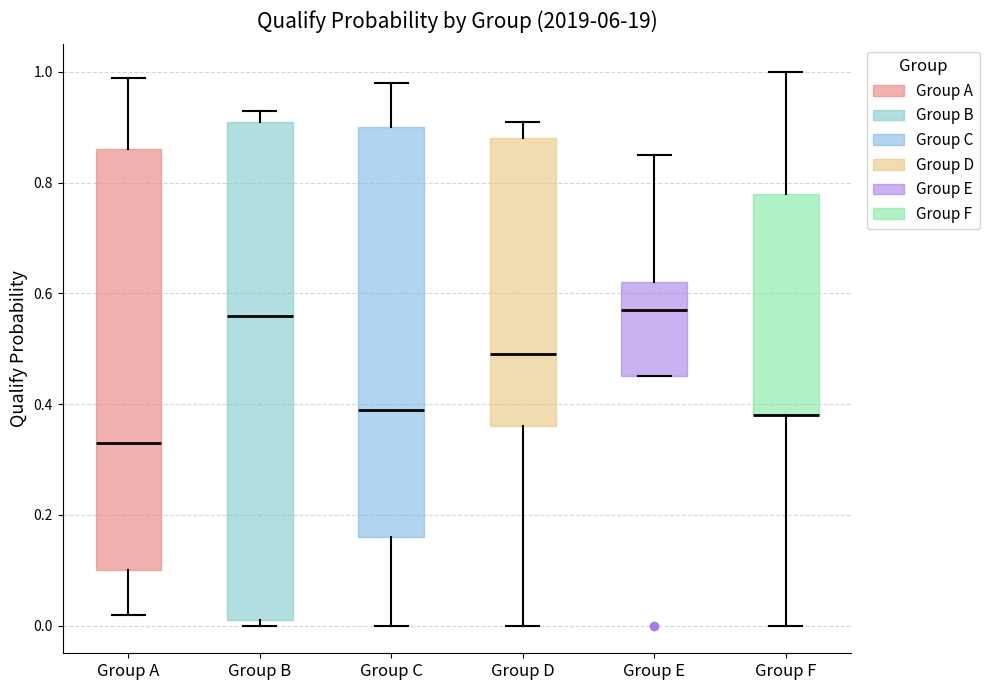

Reading left to right, read every box against the y-axis: the position of its median line, the range the box covers, and the ends of its whiskers. The values are not printed on the chart, so give them approximately, as read against the axis.

Group A: median 0.34, box 0.10 to 0.86, whiskers 0.02 to 1.00
Group B: median 0.56, box 0.02 to 0.92, whiskers 0.00 to 0.94
Group C: median 0.40, box 0.16 to 0.90, whiskers 0.00 to 0.98
Group D: median 0.50, box 0.36 to 0.88, whiskers 0.00 to 0.92
Group E: median 0.58, box 0.46 to 0.62, whiskers 0.46 to 0.86
Group F: median 0.38 (drawn on the box's lower edge), box 0.38 to 0.78, whiskers 0.00 to 1.00